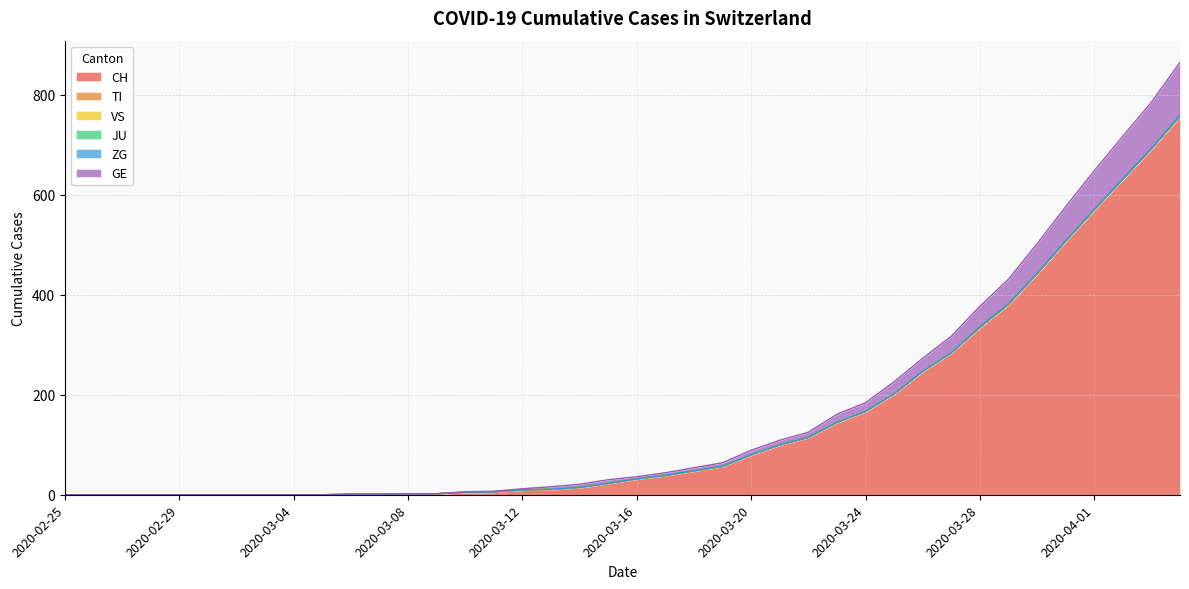

Does the chart display data point markers on the line(s)?

No